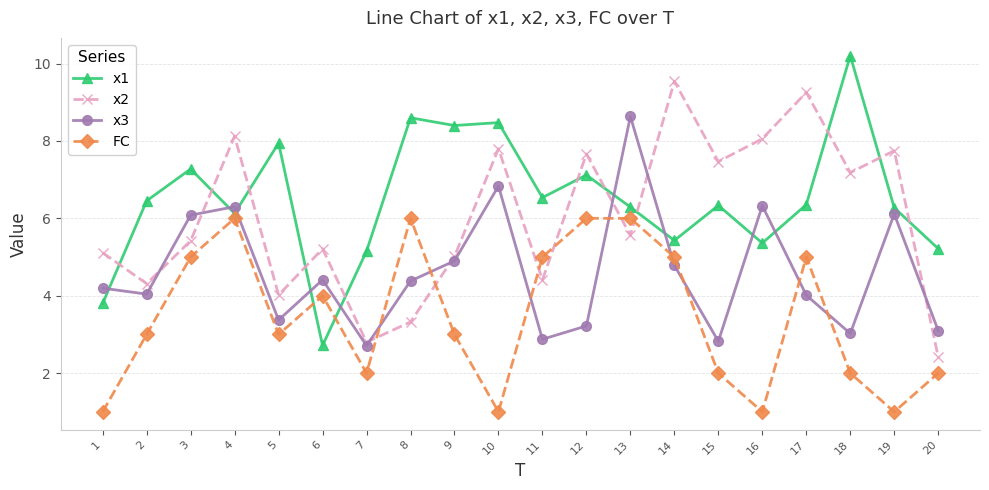

What is the difference between the highest and lowest values at 12?

4.4